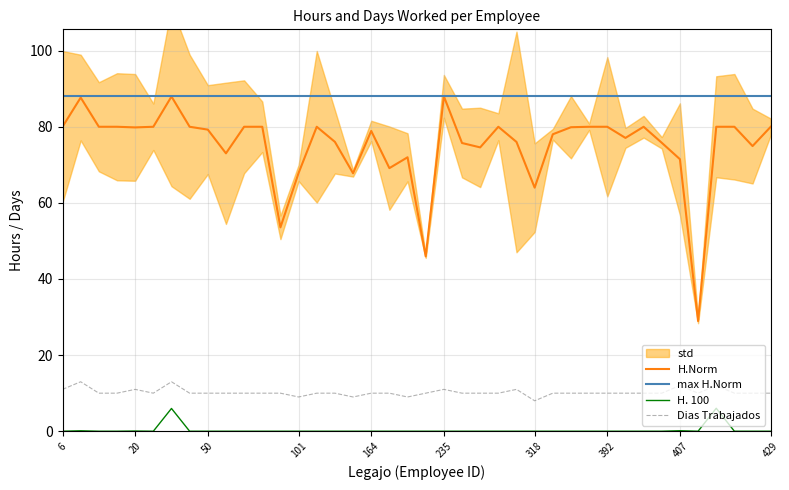

True or false: H.Norm and H. 100 intersect in this chart.

False